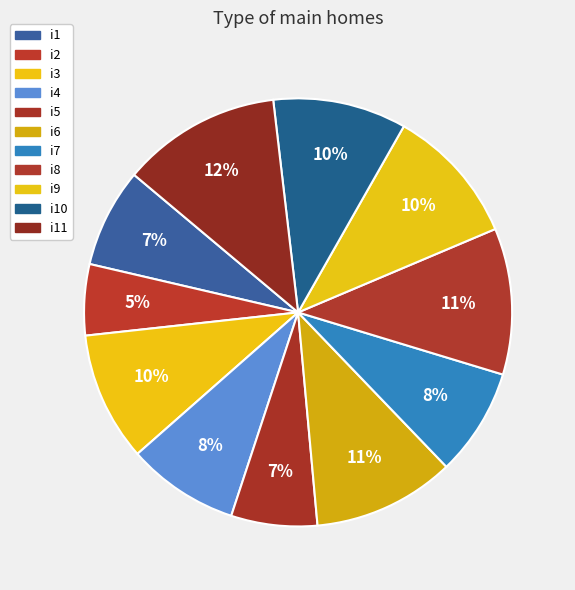

Does any single category account for the majority?

No